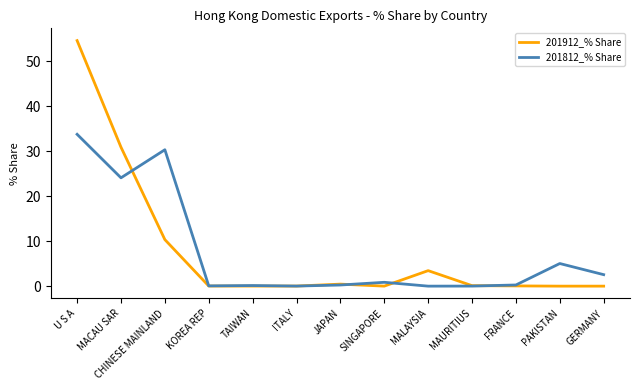

Count the number of categories in the chart.

13